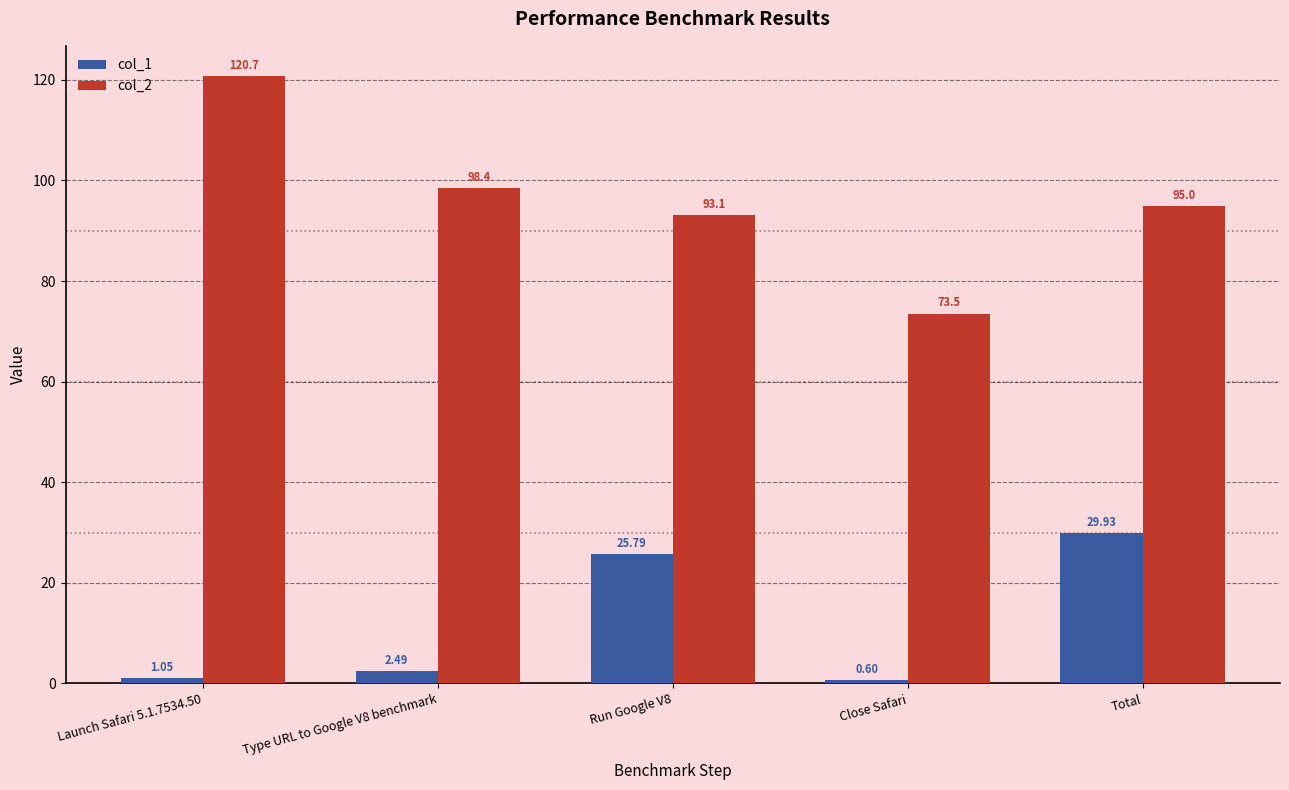

Which series changed the most between Run Google V8 and Total?

col_1